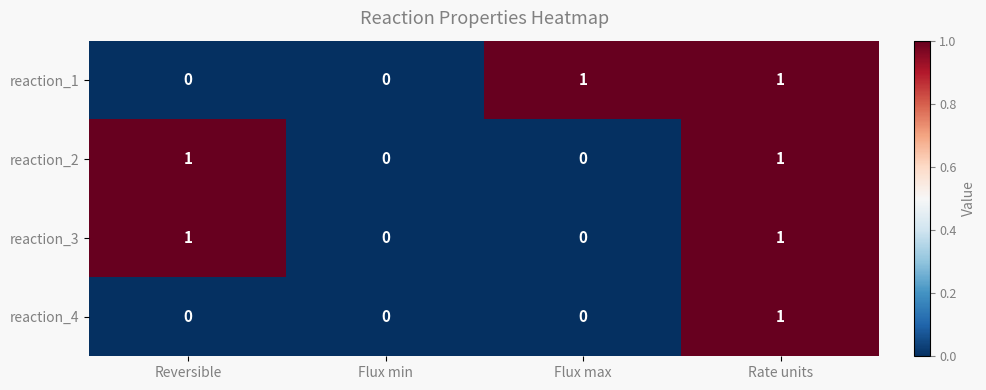

At which category is the sum across all series the highest?

Rate units